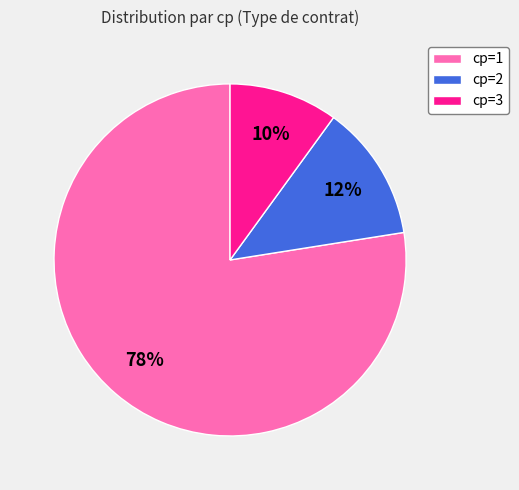

How many segments does this pie chart have?

3